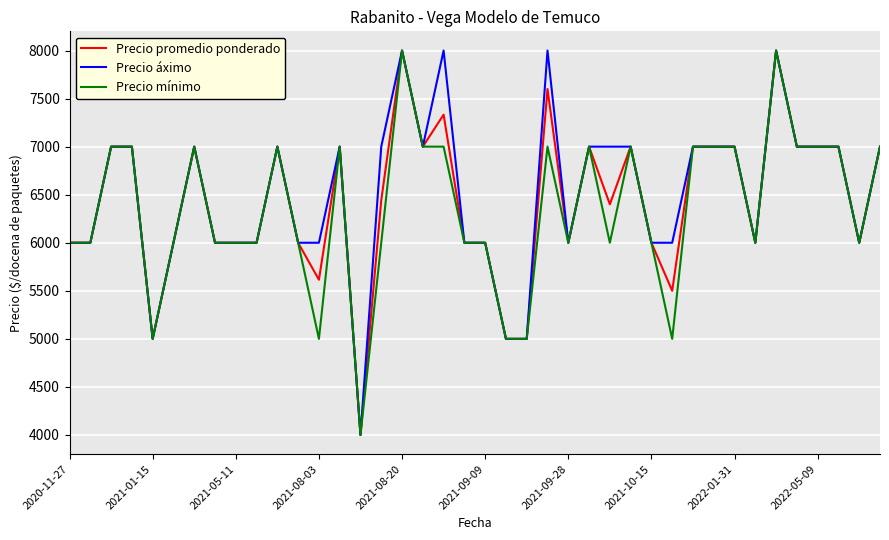

Reading left to right, transcribe all the data shown in this chart.

Precio promedio ponderado: 6000	6000	7000	7000	5000	6000	7000	6000	6000	6000	7000	6000	5615	7000	4000	6444	8000	7000	7333	6000	6000	5000	5000	7600	6000	7000	6400	7000	6000	5500	7000	7000	7000	6000	8000	7000	7000	7000	6000	7000
Precio áximo: 6000	6000	7000	7000	5000	6000	7000	6000	6000	6000	7000	6000	6000	7000	4000	7000	8000	7000	8000	6000	6000	5000	5000	8000	6000	7000	7000	7000	6000	6000	7000	7000	7000	6000	8000	7000	7000	7000	6000	7000
Precio mínimo: 6000	6000	7000	7000	5000	6000	7000	6000	6000	6000	7000	6000	5000	7000	4000	6000	8000	7000	7000	6000	6000	5000	5000	7000	6000	7000	6000	7000	6000	5000	7000	7000	7000	6000	8000	7000	7000	7000	6000	7000